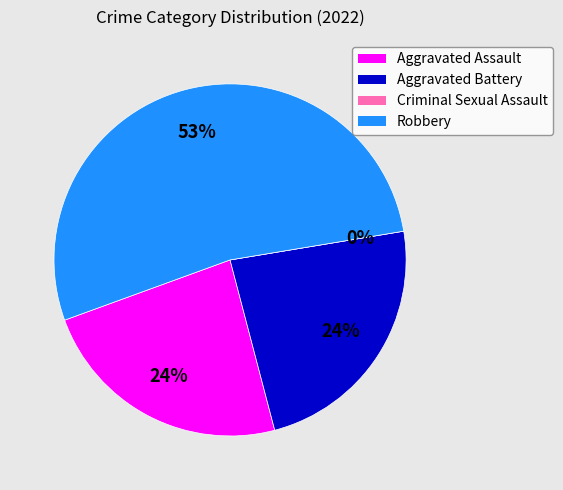

Which has a higher value, Aggravated Assault or Criminal Sexual Assault?

Aggravated Assault